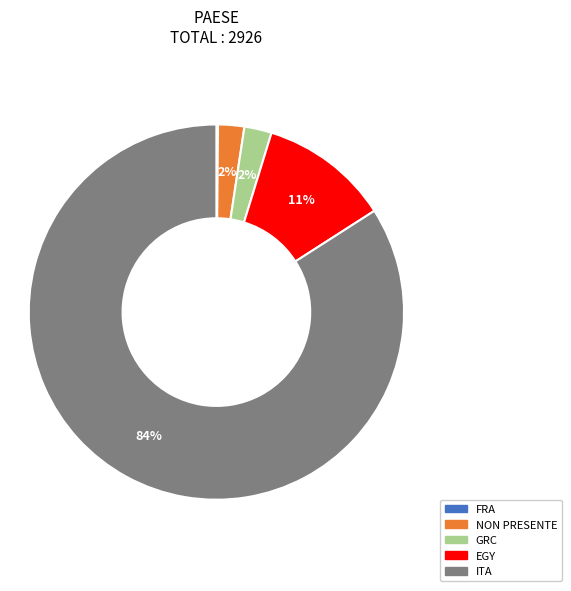

Is there any slice that represents more than half of the pie?

Yes